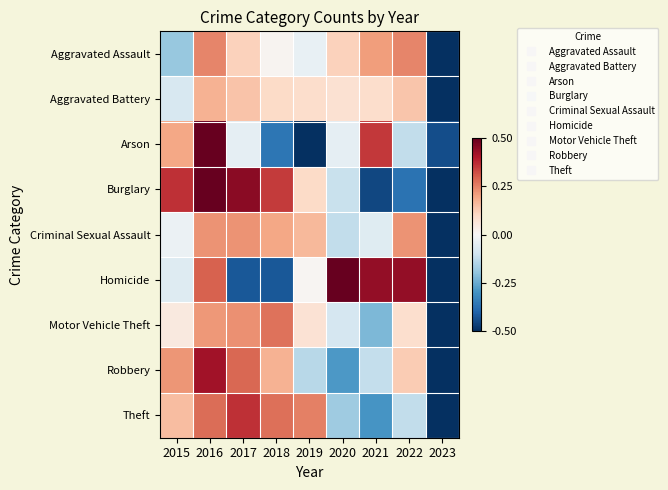

Reading left to right, list all the values displayed in this chart.

Aggravated Assault: 2015=-0.2	2016=0.2	2017=0.1	2018=0.0	2019=-0.0	2020=0.1	2021=0.2	2022=0.2	2023=-0.7
Aggravated Battery: 2015=-0.1	2016=0.2	2017=0.1	2018=0.1	2019=0.1	2020=0.1	2021=0.1	2022=0.1	2023=-0.7
Arson: 2015=0.2	2016=1.0	2017=-0.0	2018=-0.4	2019=-0.5	2020=-0.0	2021=0.4	2022=-0.1	2023=-0.4
Burglary: 2015=0.4	2016=0.5	2017=0.5	2018=0.4	2019=0.1	2020=-0.1	2021=-0.5	2022=-0.4	2023=-0.9
Criminal Sexual Assault: 2015=-0.0	2016=0.2	2017=0.2	2018=0.2	2019=0.2	2020=-0.1	2021=-0.1	2022=0.2	2023=-0.8
Homicide: 2015=-0.1	2016=0.3	2017=-0.4	2018=-0.4	2019=0.0	2020=0.6	2021=0.4	2022=0.4	2023=-0.9
Motor Vehicle Theft: 2015=0.0	2016=0.2	2017=0.2	2018=0.3	2019=0.1	2020=-0.1	2021=-0.2	2022=0.1	2023=-0.6
Robbery: 2015=0.2	2016=0.4	2017=0.3	2018=0.2	2019=-0.1	2020=-0.3	2021=-0.1	2022=0.1	2023=-0.7
Theft: 2015=0.2	2016=0.3	2017=0.4	2018=0.3	2019=0.3	2020=-0.2	2021=-0.3	2022=-0.1	2023=-0.7